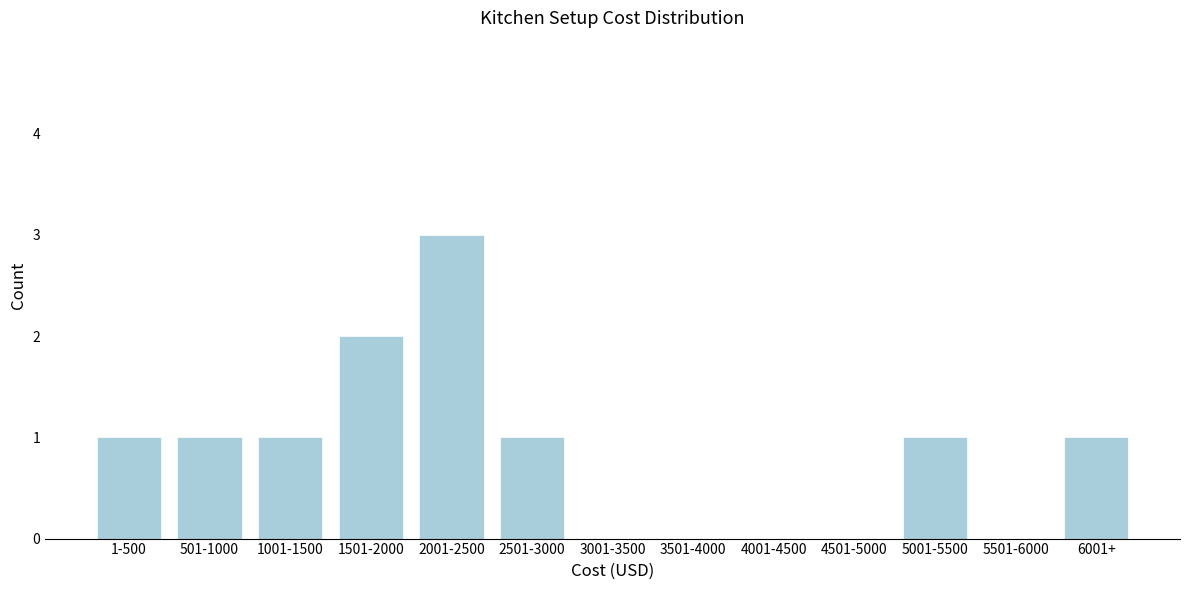

Reading left to right, list all the values displayed in this chart.

1-500=1	501-1000=1	1001-1500=1	1501-2000=2	2001-2500=3	2501-3000=1	3001-3500=0	3501-4000=0	4001-4500=0	4501-5000=0	5001-5500=1	5501-6000=0	6001+=1